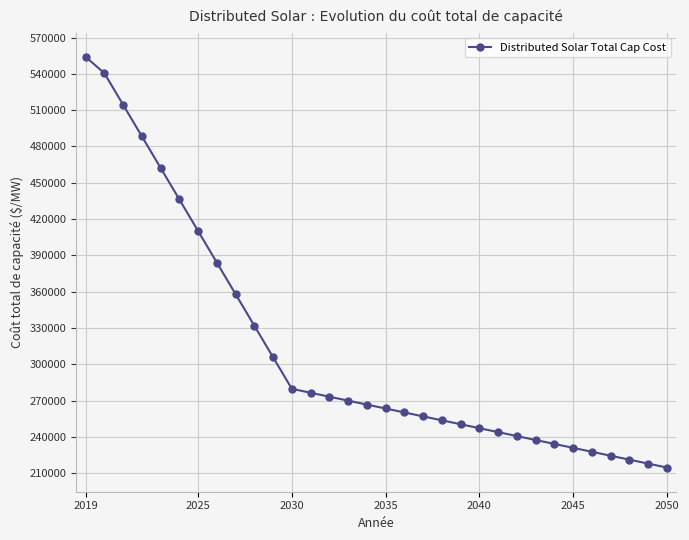

What is the maximum value shown in the chart?

554045